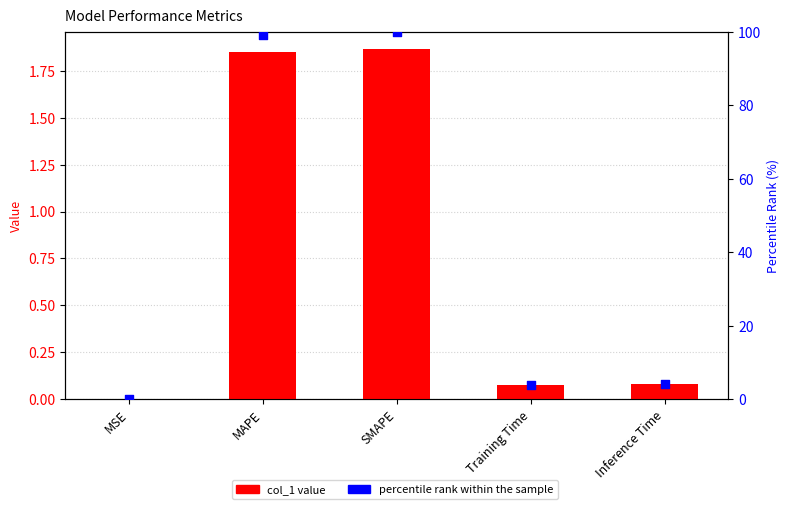

Which series reaches the minimum Y coordinate?

col_1